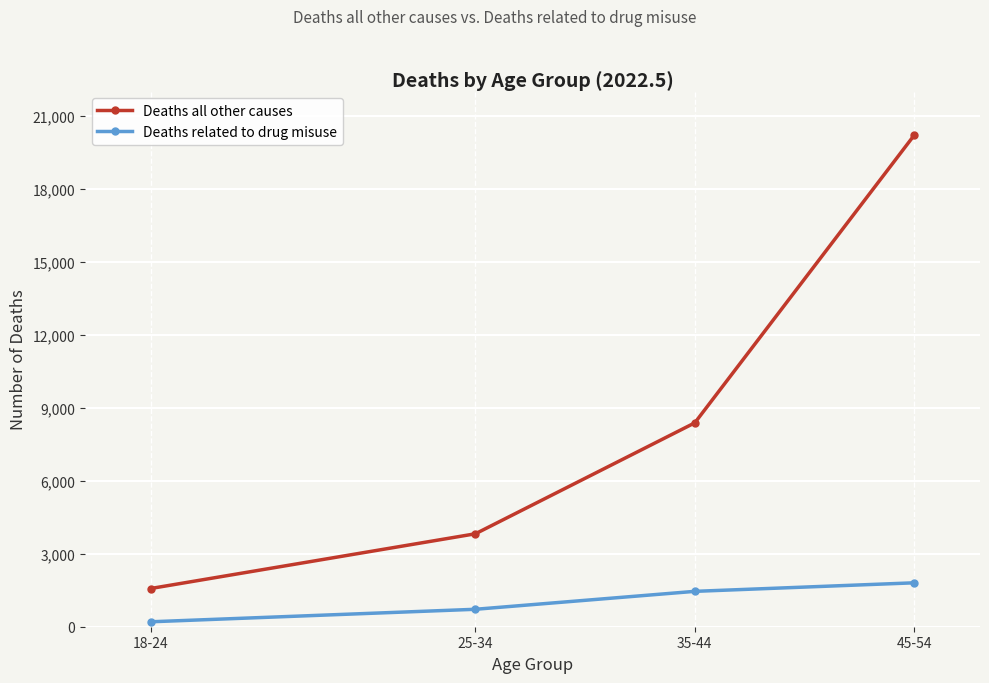

What is the sum of the Deaths related to drug misuse values at 45-54 and 35-44?

3259.0